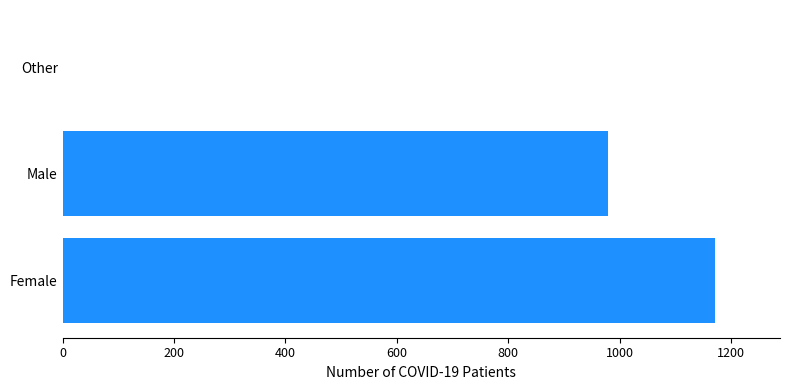

What is the greatest value displayed?

1171